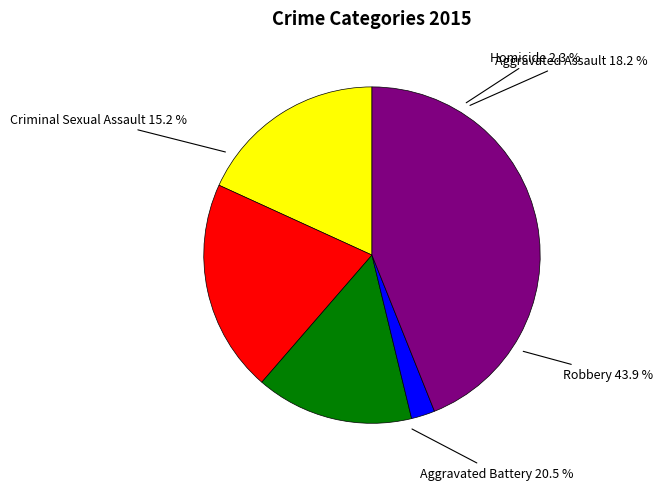

To the nearest percent, what percentage of the pie is Aggravated Assault?

18%